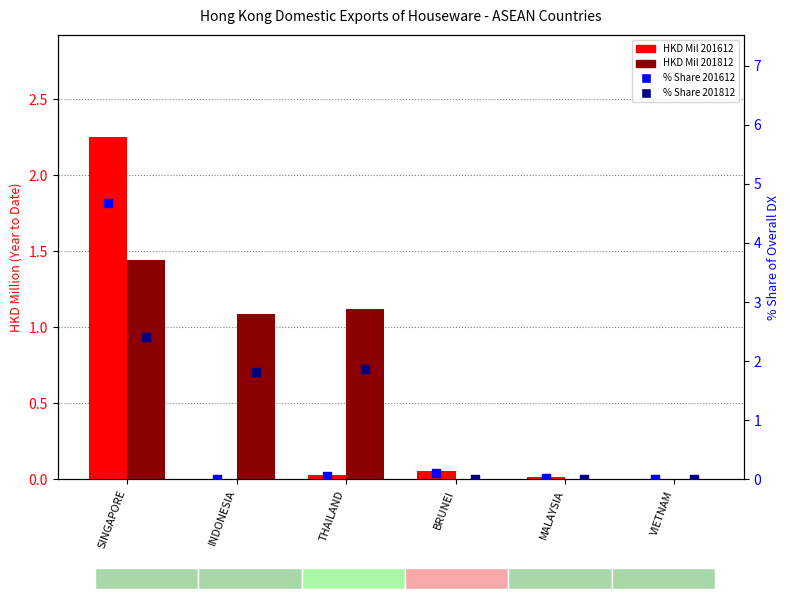

At how many categories does at least one series exceed 3?

1